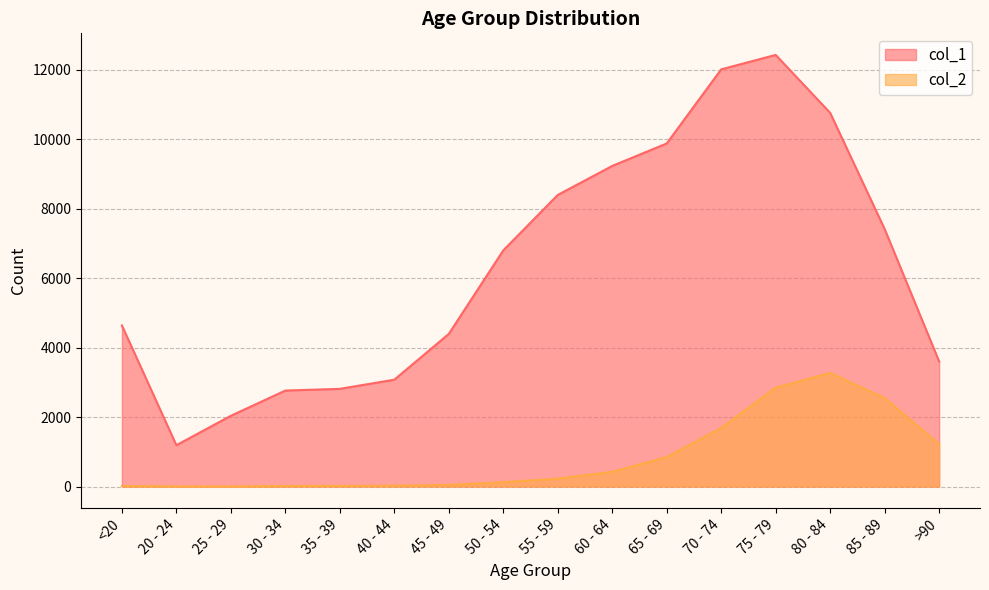

What is the spread (max minus min) of values at >90?

2380